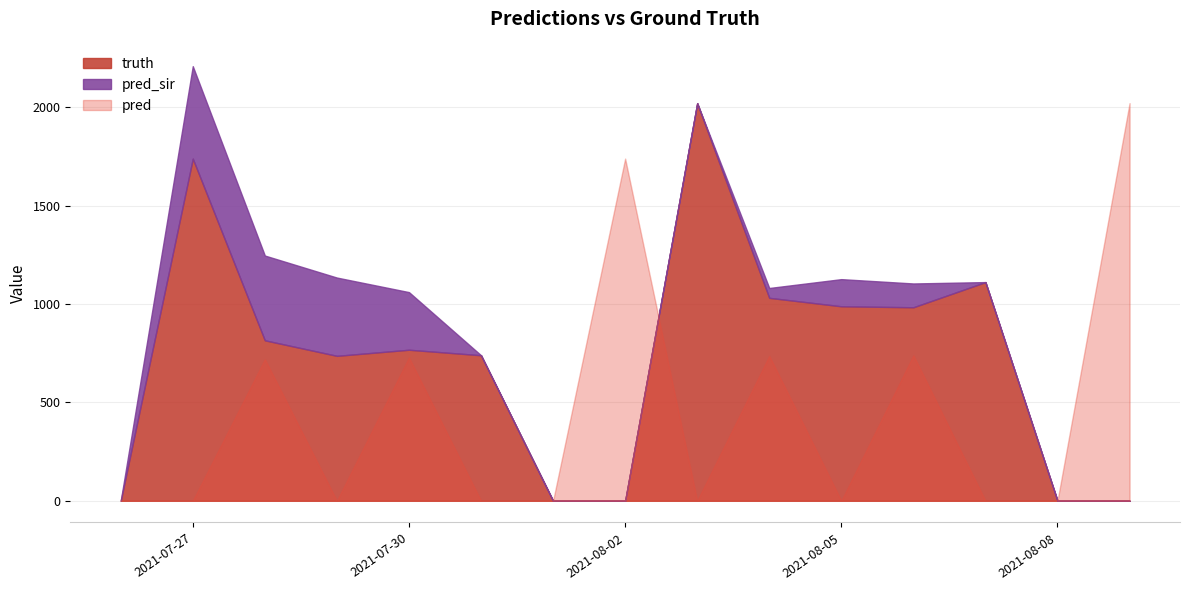

Which series changed the most between 2021-08-04 and 2021-08-09?

truth